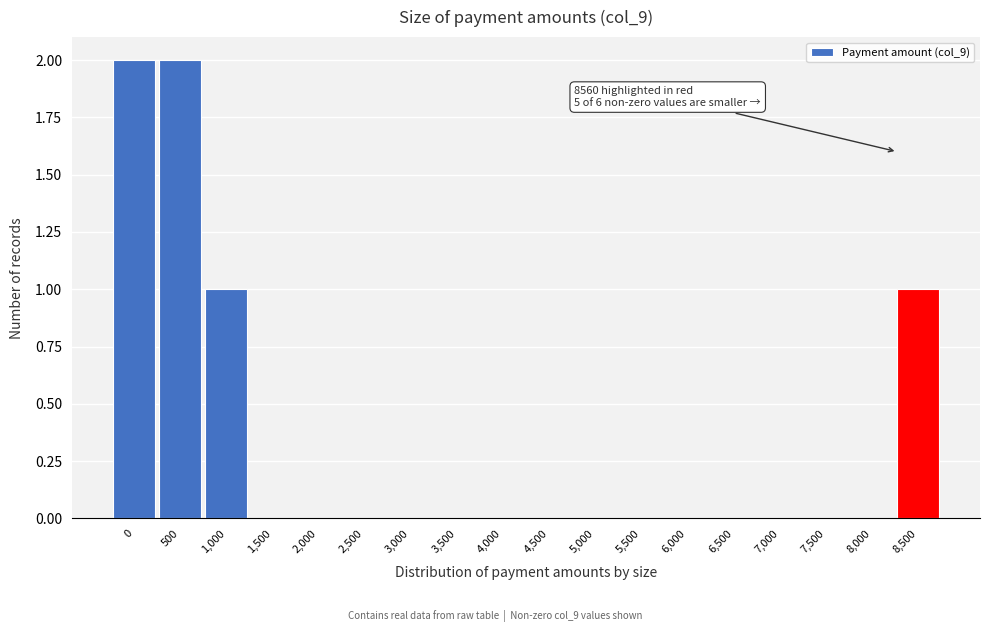

Reading left to right, transcribe all the data shown in this chart.

0=2	500=2	1,000=1	1,500=0	2,000=0	2,500=0	3,000=0	3,500=0	4,000=0	4,500=0	5,000=0	5,500=0	6,000=0	6,500=0	7,000=0	7,500=0	8,000=0	8,500=1